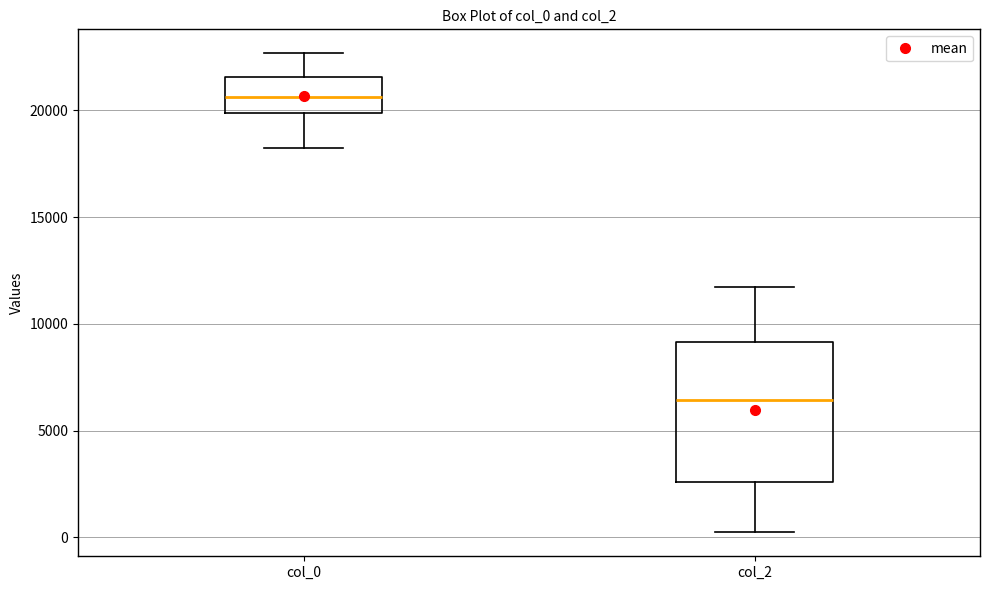

Reading left to right, read every box against the y-axis: the position of its median line, the range the box covers, and the ends of its whiskers. The values are not printed on the chart, so give them approximately, as read against the axis.

col_0: median 20500, box 20000 to 21500, whiskers 18000 to 22500
col_2: median 6500, box 2500 to 9000, whiskers 0 to 11500